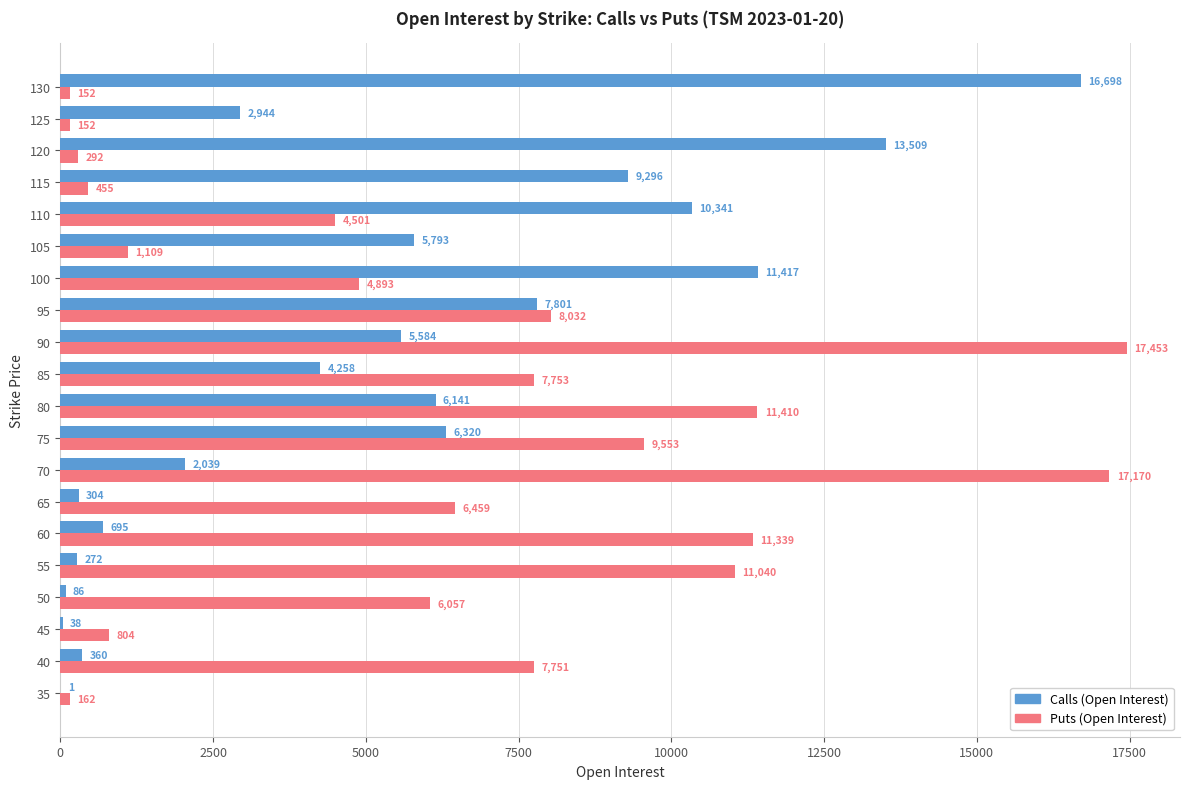

The value of Puts (Open Interest) at 120 is 292. True or false?

True